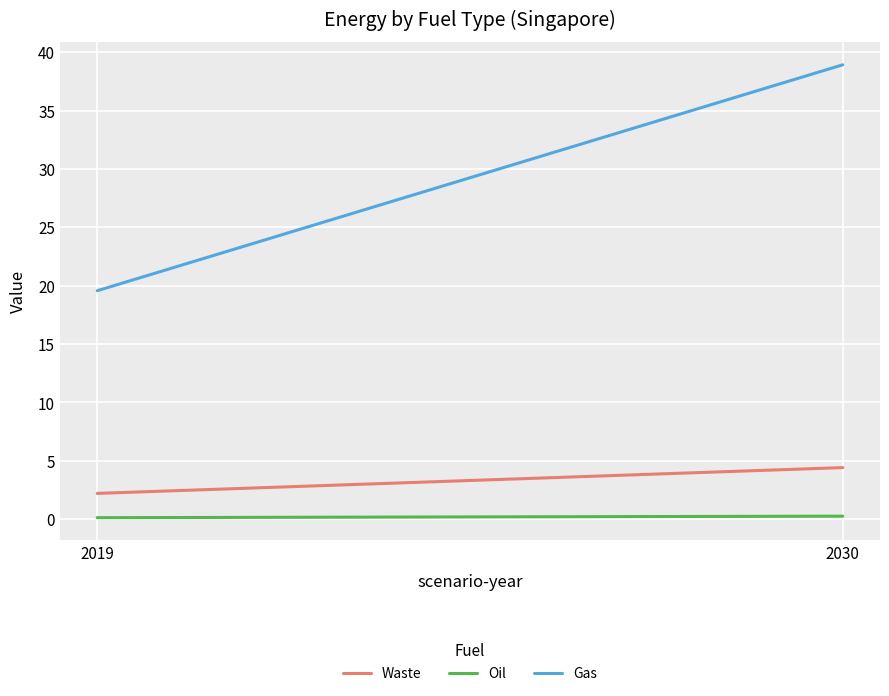

What is the sum of the Gas values at 2030 and 2019?

58.5